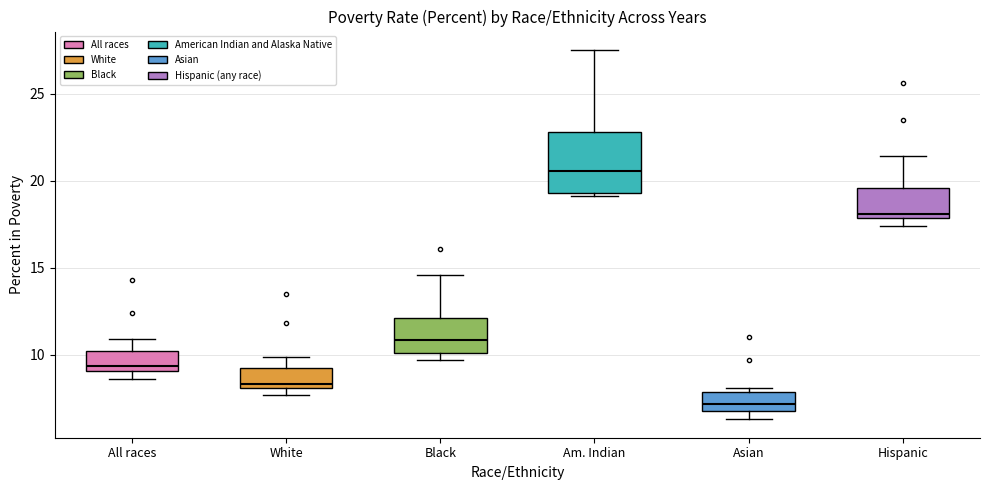

Comparing the boxes themselves (not the whiskers), which one is the tallest?

Am. Indian